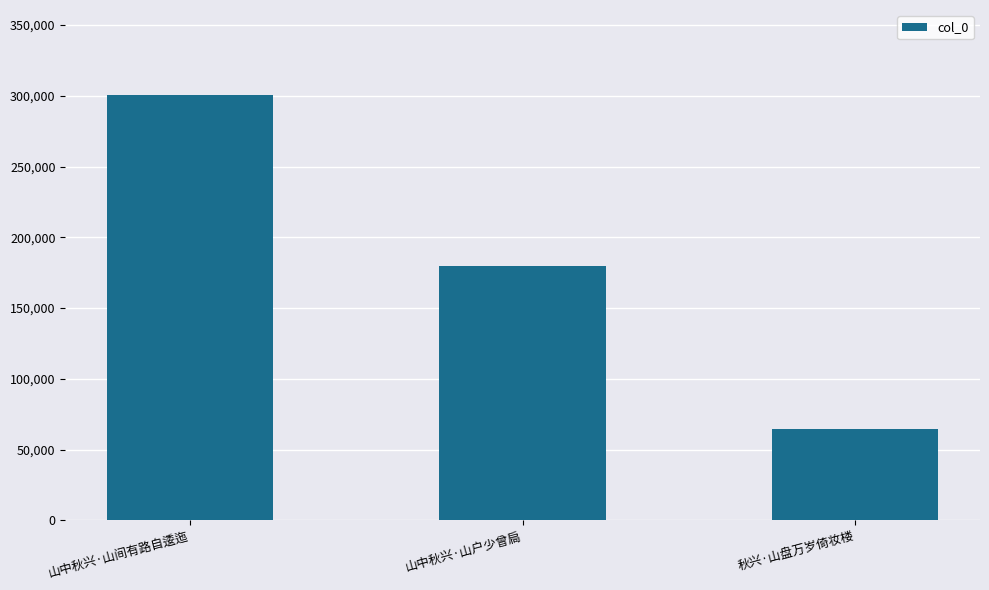

List the labels in order of value, smallest first.

秋兴·山盘万岁倚妆楼, 山中秋兴·山户少曾扃, 山中秋兴·山间有路自逶迤